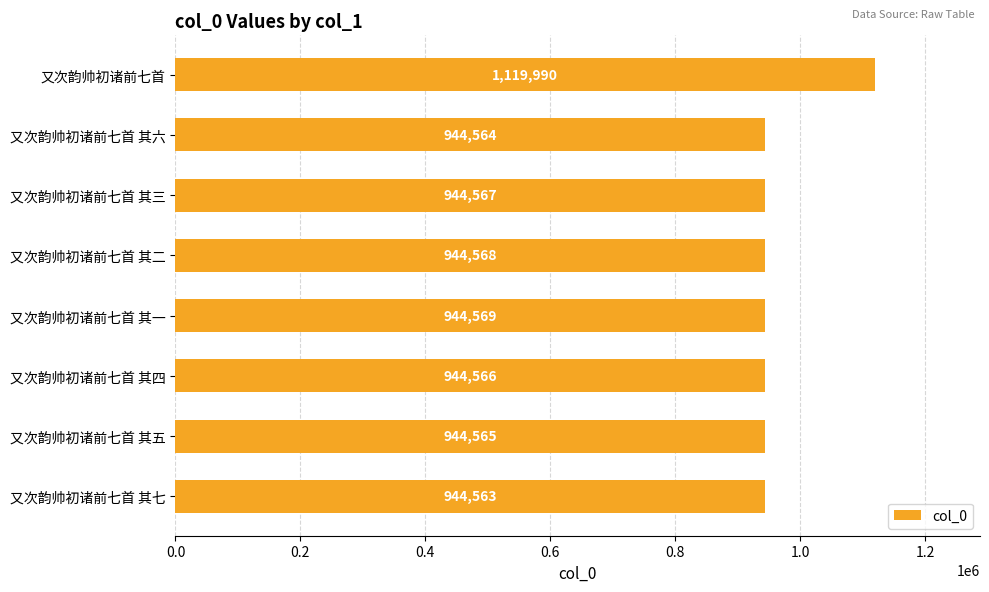

What is the greatest value displayed?

1119990